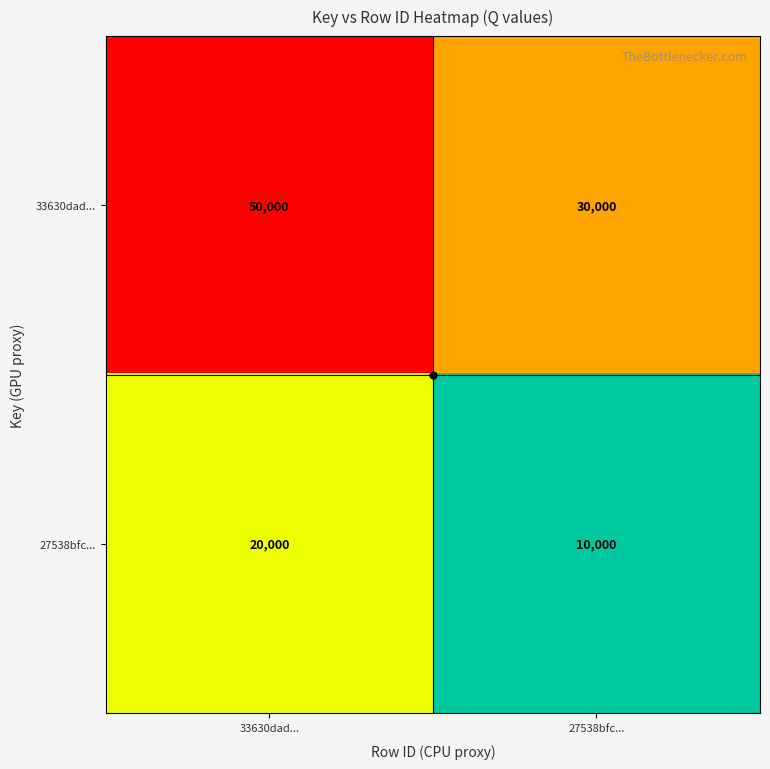

What is the difference between the 27538bfc... values at 33630dad... and 27538bfc...?

10000